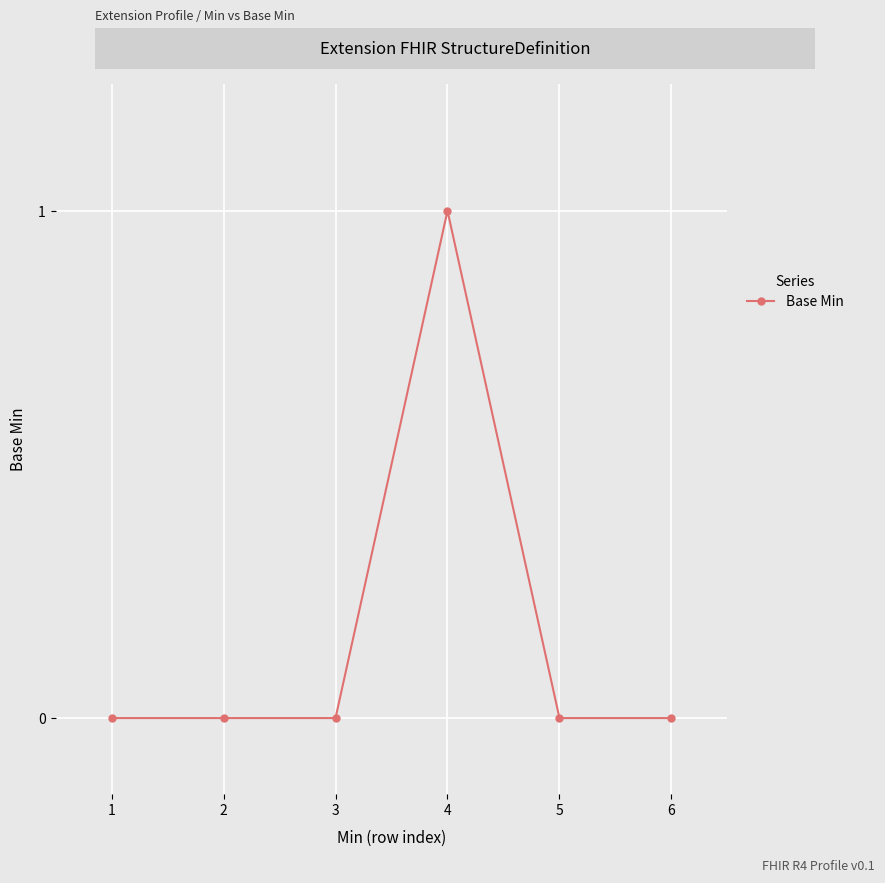

True or false: the data shows 1 at 4.

True